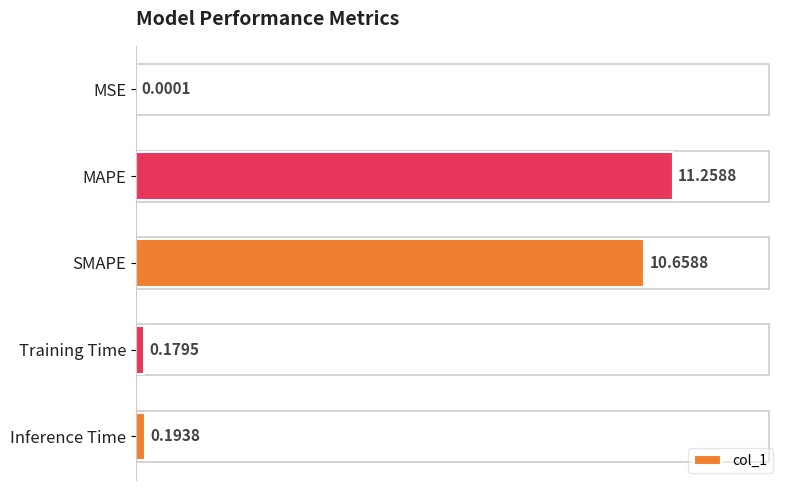

At which label is the value closest to 5?

Inference Time